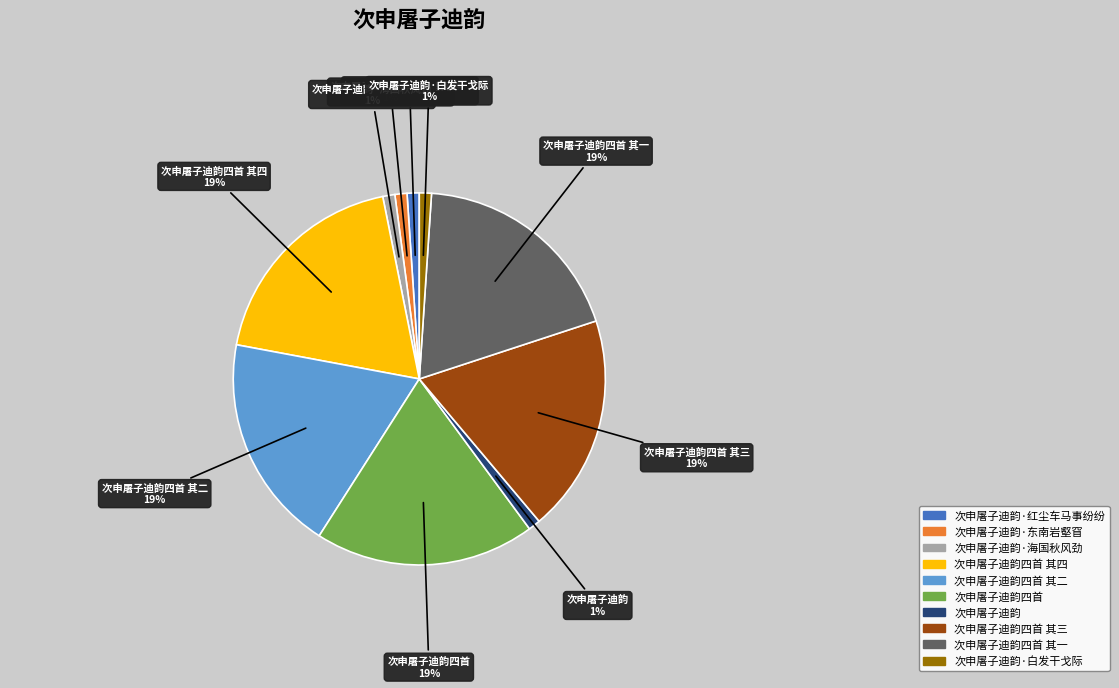

To the nearest percent, what percentage of the pie is 次申屠子迪韵四首 其一?

19%